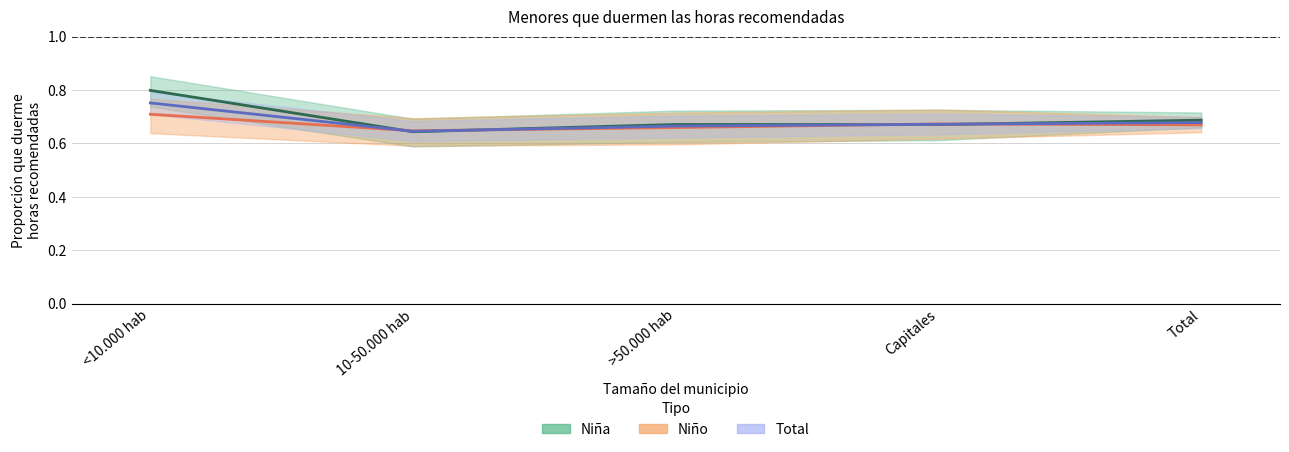

What is the value of the Niña - Estimación puntual point at the 5th from the left?

0.7